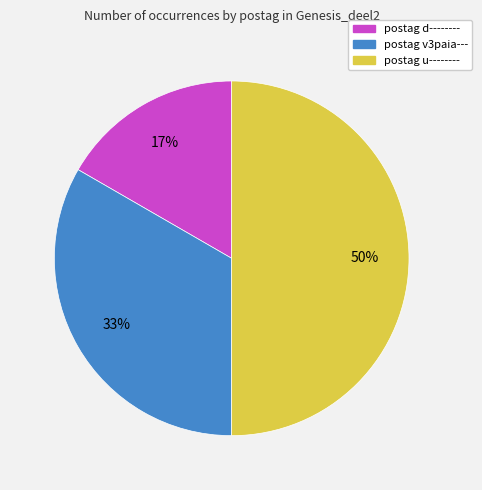

True or false: postag u-------- accounts for 63% of the total.

False